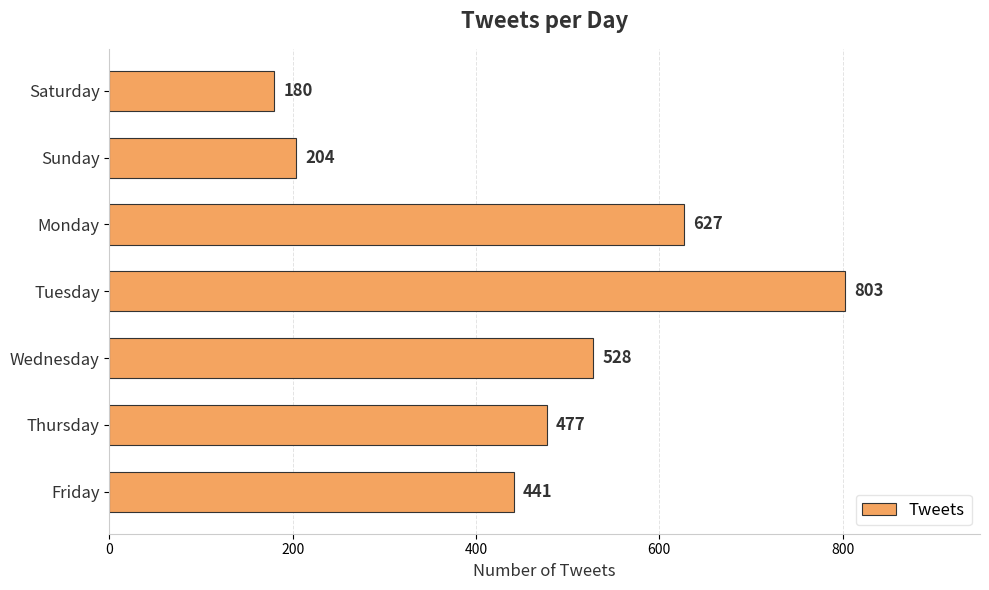

Reading top to bottom, what are all the values shown in this chart?

Saturday=180	Sunday=204	Monday=627	Tuesday=803	Wednesday=528	Thursday=477	Friday=441